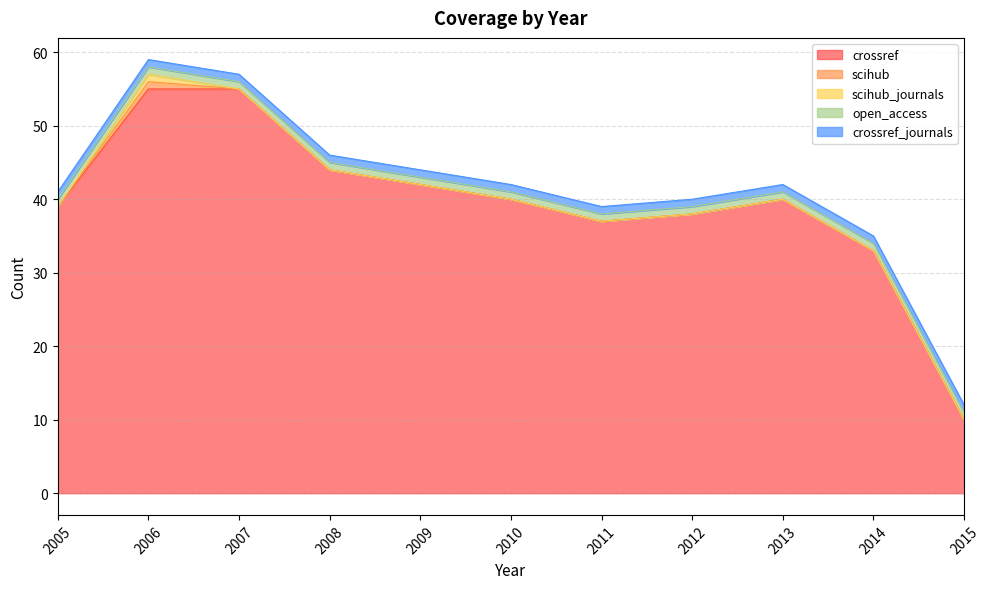

True or false: open_access has more than 2 interior local peaks.

False